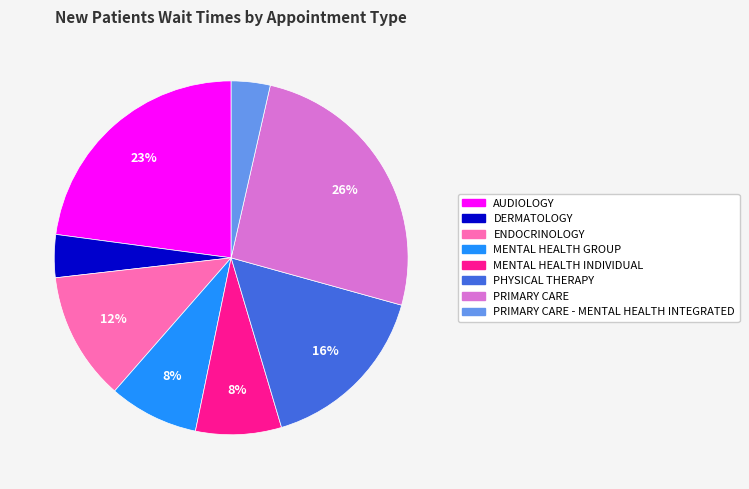

How many slices are in this pie chart?

8